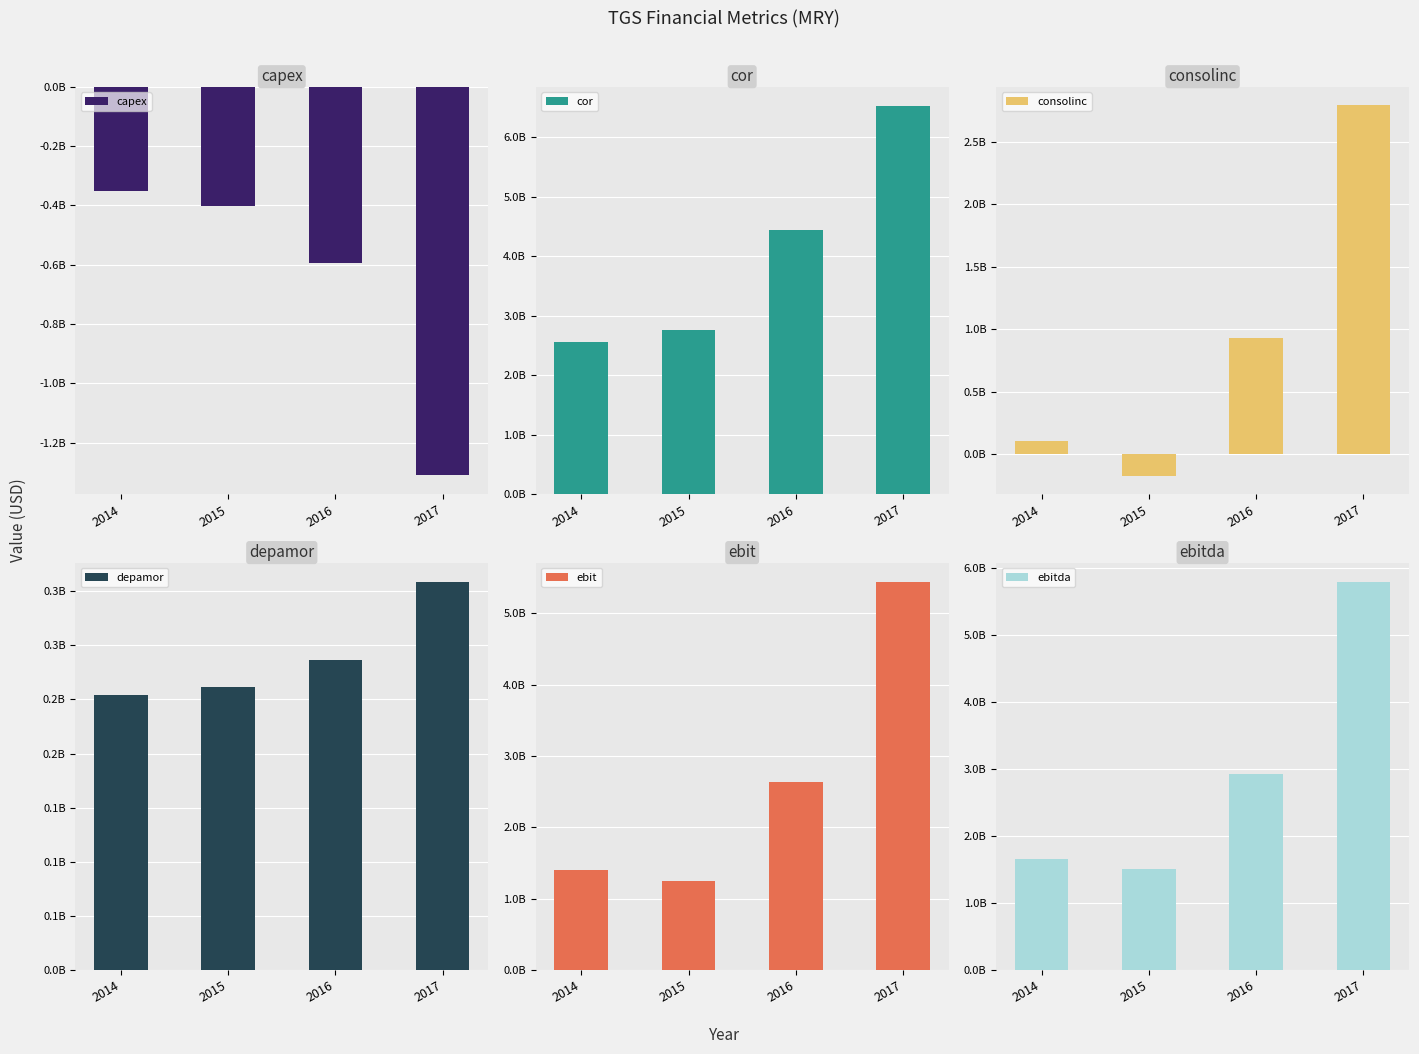

Is the value of ebitda at 2015 greater than the value of cor at 2015?

No